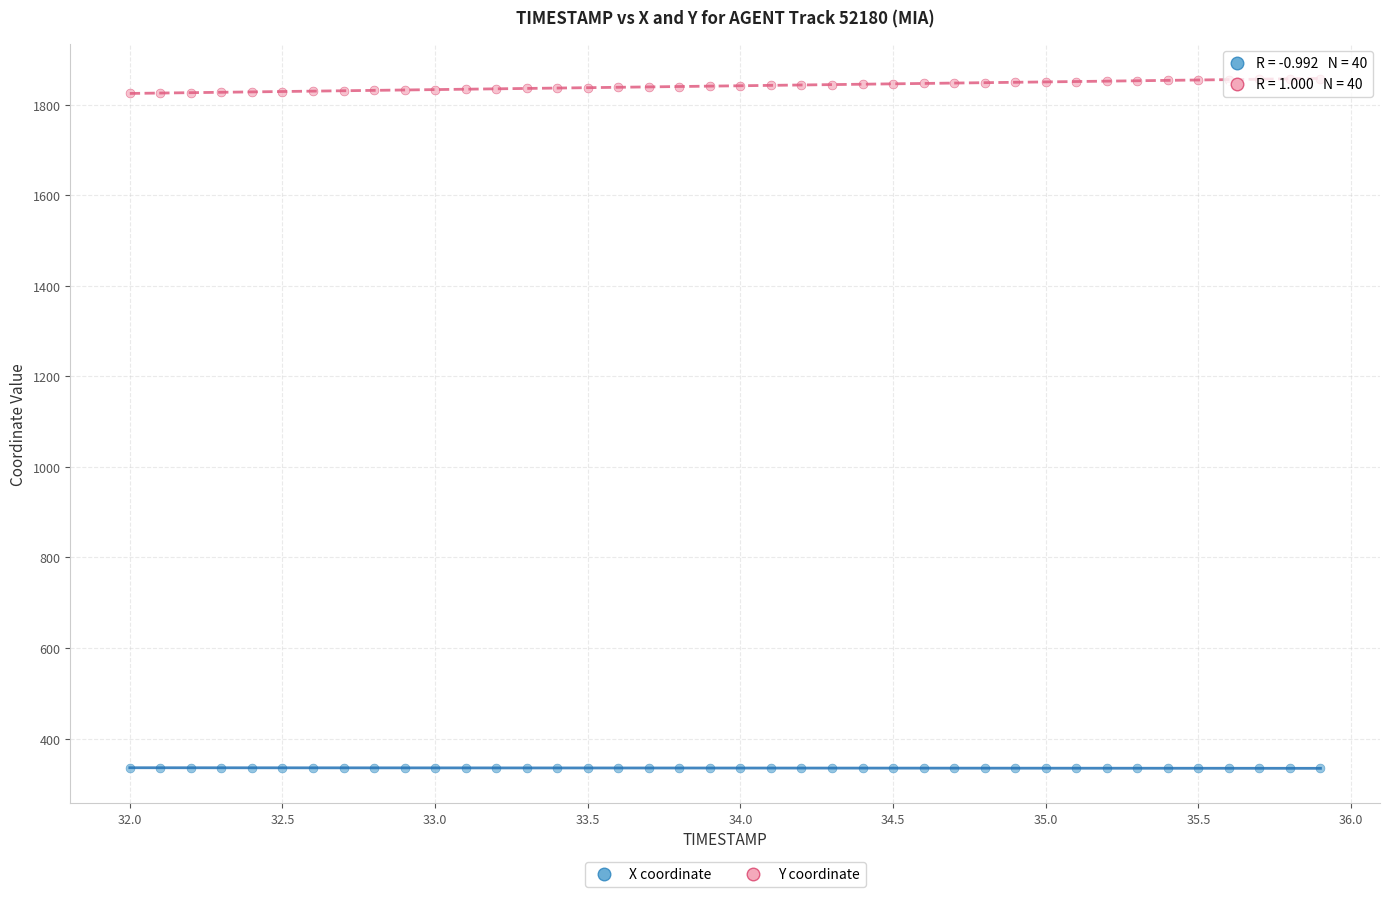

Which series reaches the minimum Y coordinate?

X coordinate